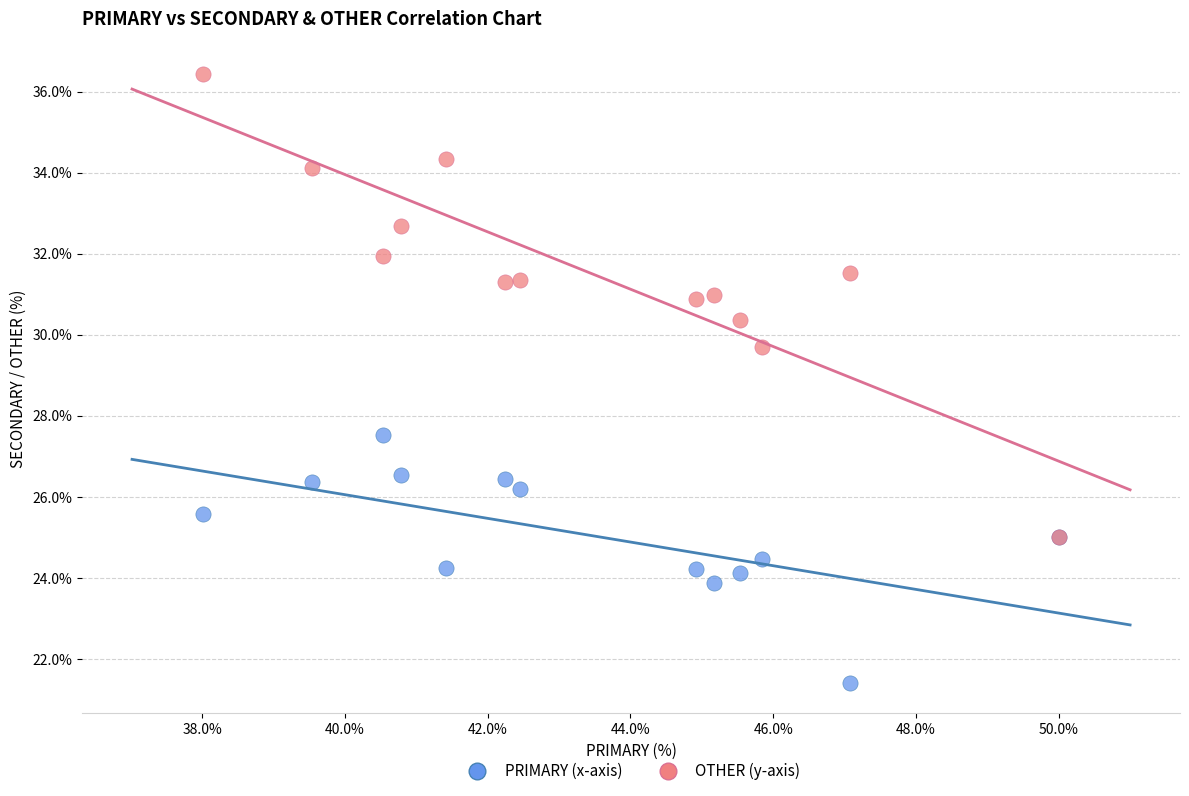

Across all series, what Y value is closest to 28?

27.5